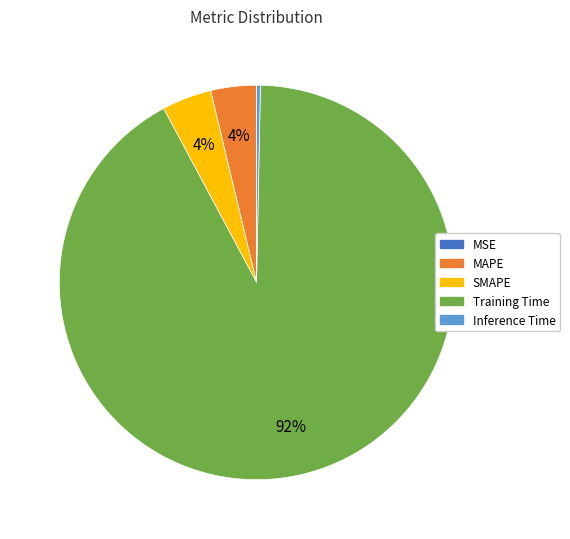

What is the largest slice in the pie chart?

Training Time